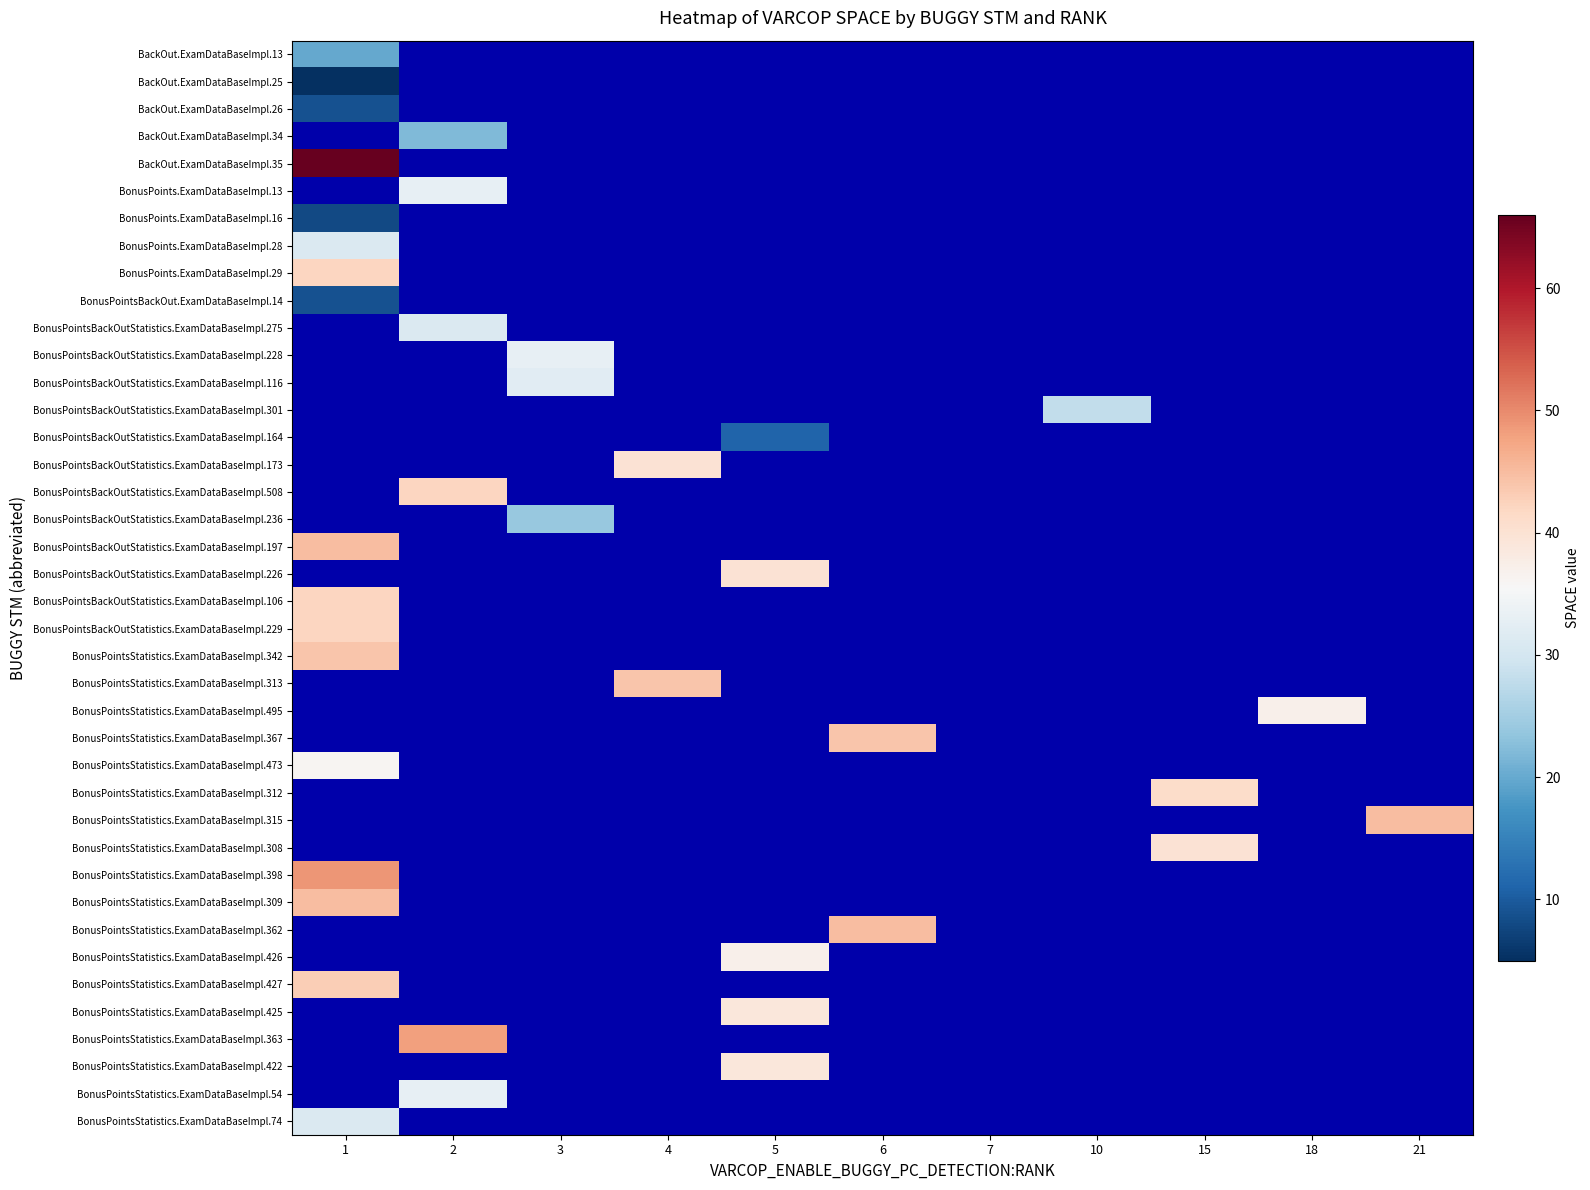

At which category does the chart reach its peak across all series?

1